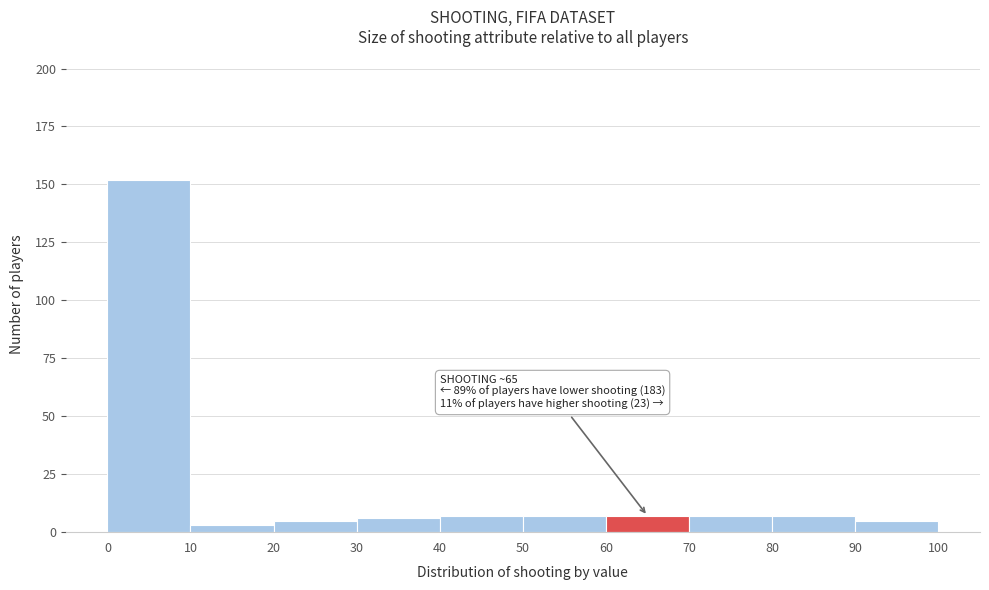

Over which range of the x-axis is the bar tallest?

0 to 10